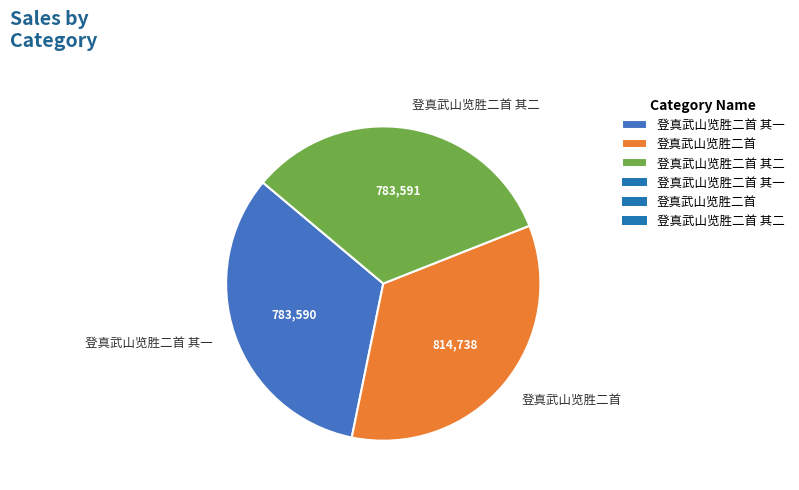

What is the ratio of the value at 登真武山览胜二首 其一 to the value at 登真武山览胜二首 其二?

1.0